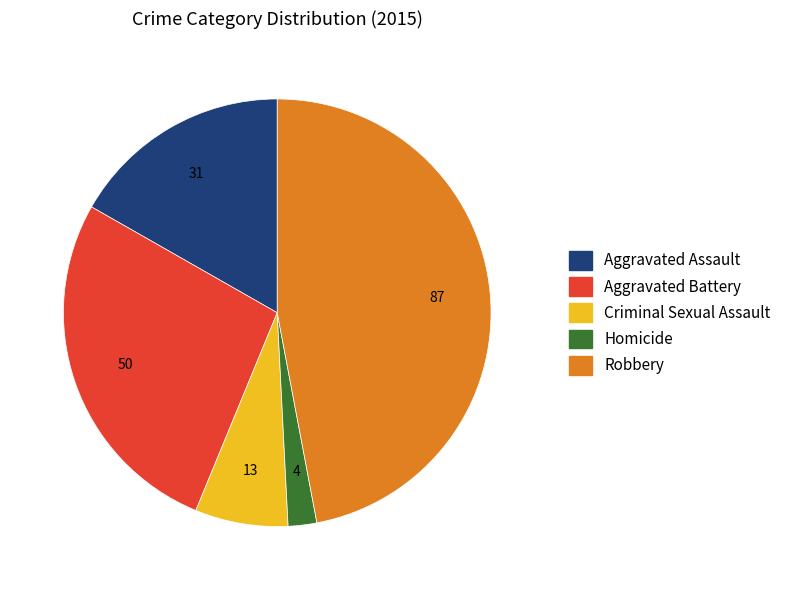

How many slices are in this pie chart?

5